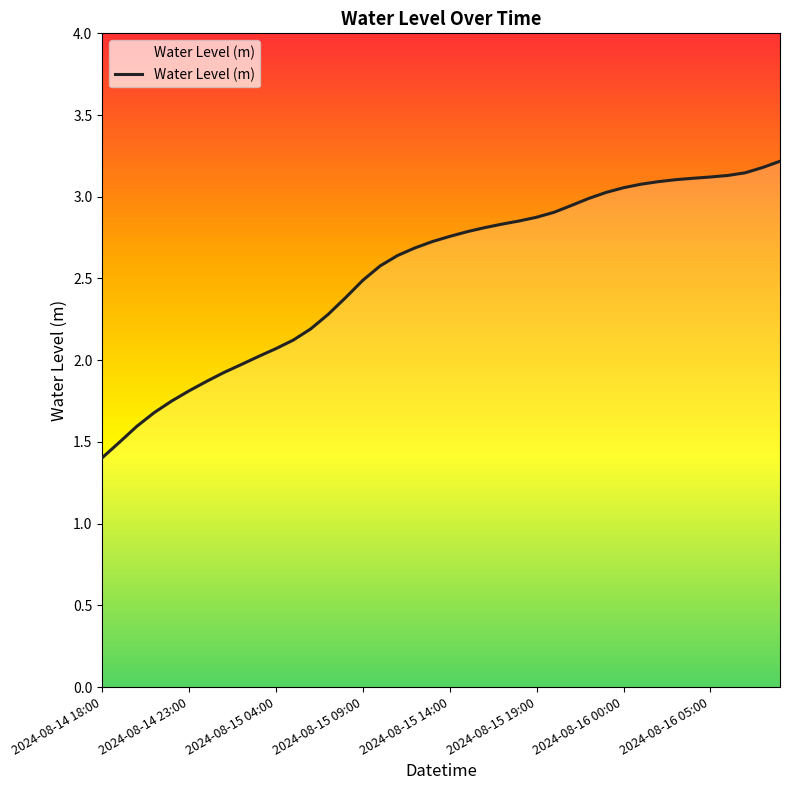

What is the smallest value displayed?

1.4